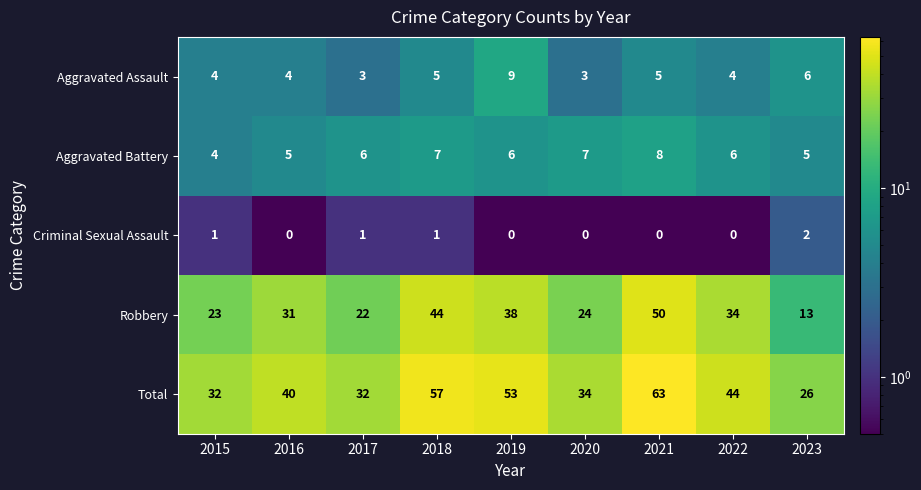

What is the spread (max minus min) of values at 2022?

44